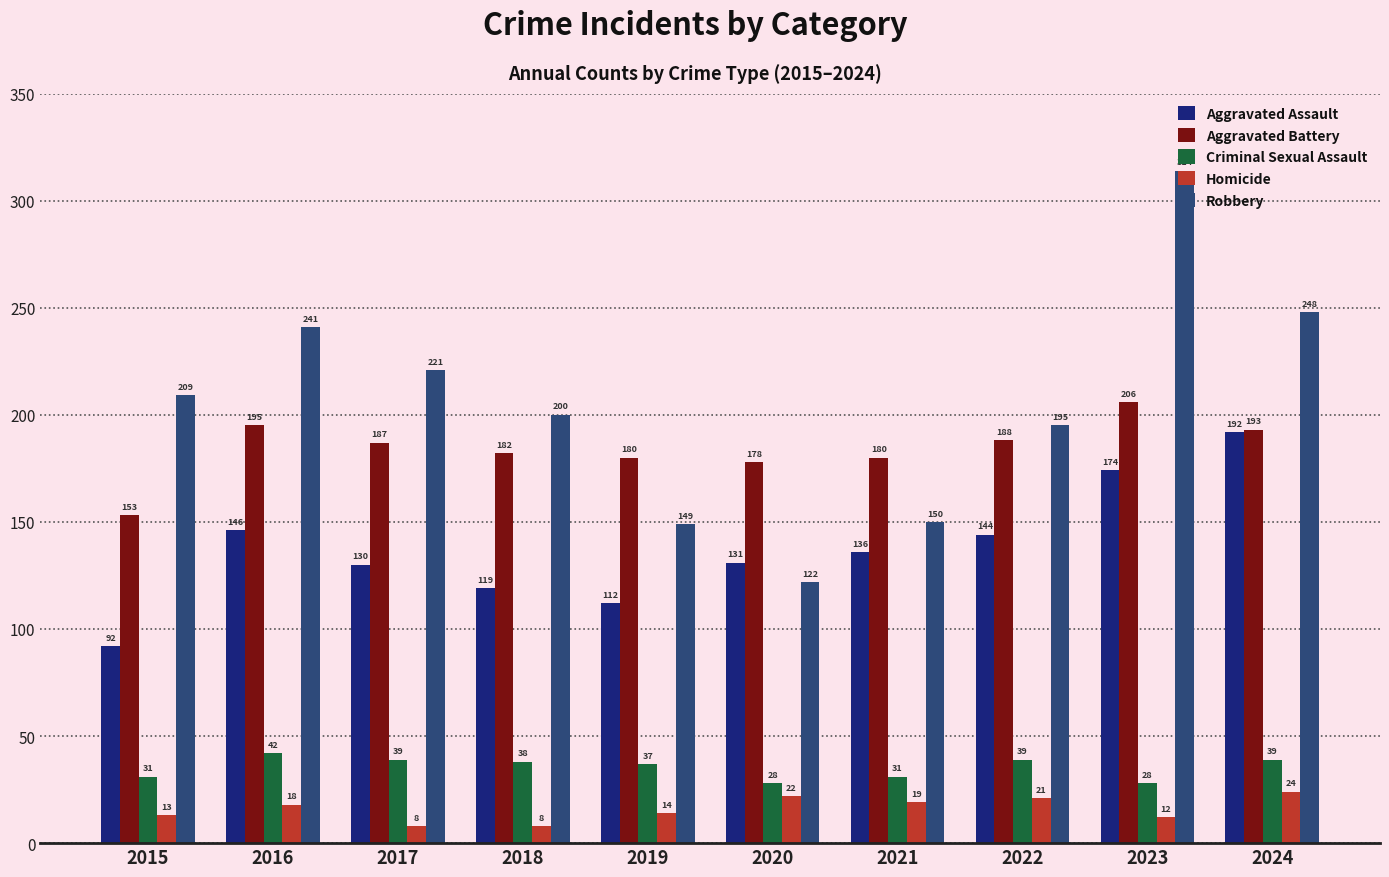

Reading left to right, list all the values displayed in this chart.

Aggravated Assault: 92	146	130	119	112	131	136	144	174	192
Aggravated Battery: 153	195	187	182	180	178	180	188	206	193
Criminal Sexual Assault: 31	42	39	38	37	28	31	39	28	39
Homicide: 13	18	8	8	14	22	19	21	12	24
Robbery: 209	241	221	200	149	122	150	195	314	248